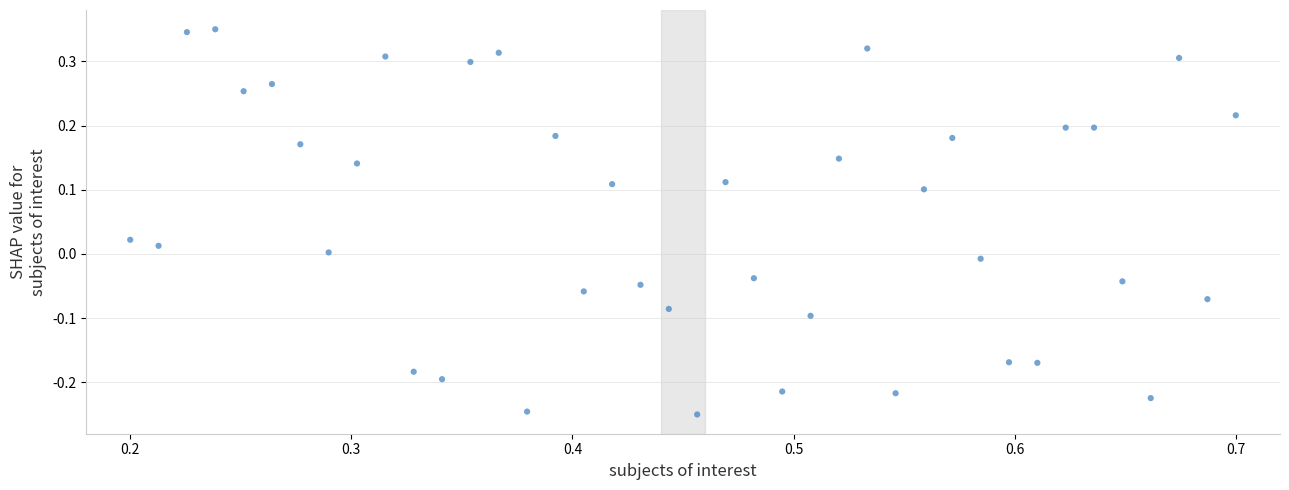

What is the range of Y values (max minus min)?

0.6